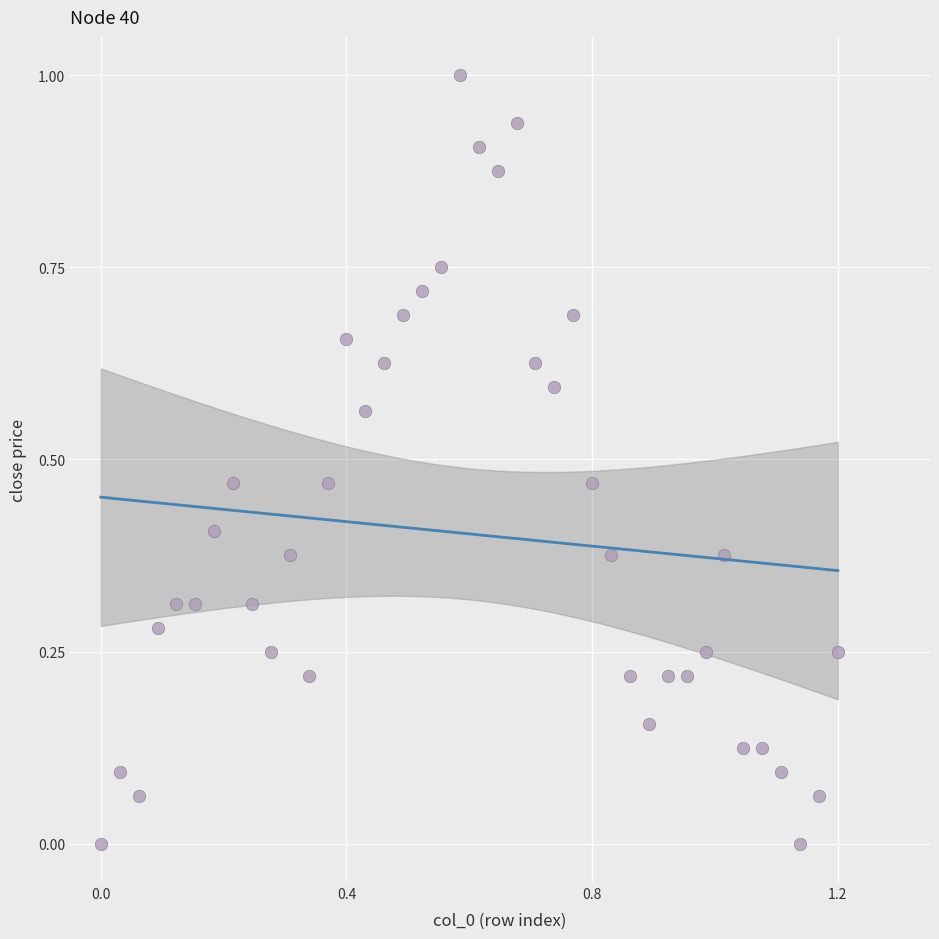

What is the range of X values (max minus min)?

1.2